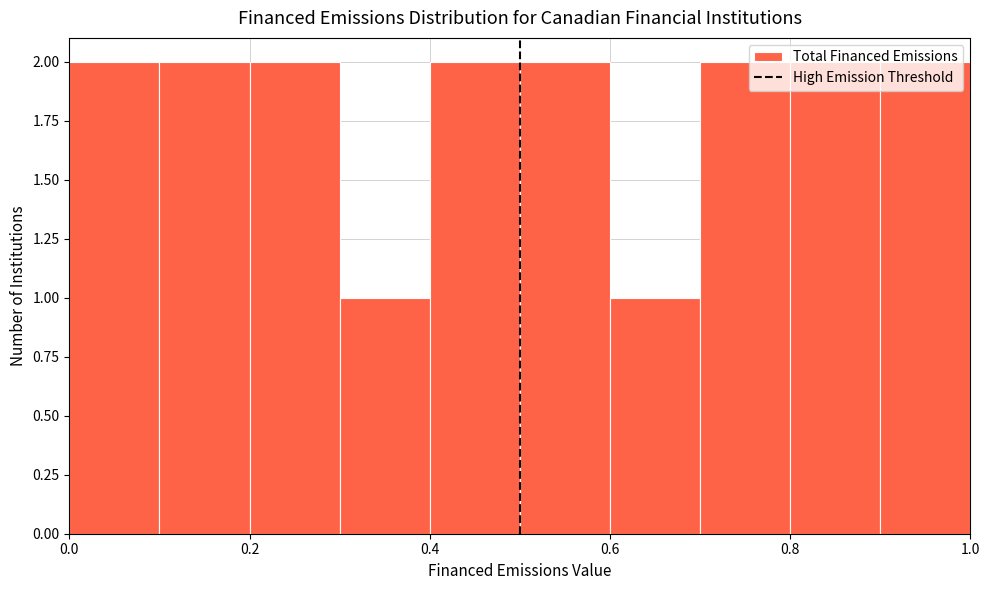

Reading left to right, transcribe this chart: for each bar, give the range it covers on the x-axis and its height. The values are not printed on the chart, so give them approximately, as read against the axis.

0.0 to 0.1: 2
0.1 to 0.2: 2
0.2 to 0.3: 2
0.3 to 0.4: 1
0.4 to 0.5: 2
0.5 to 0.6: 2
0.6 to 0.7: 1
0.7 to 0.8: 2
0.8 to 0.9: 2
0.9 to 1.0: 2